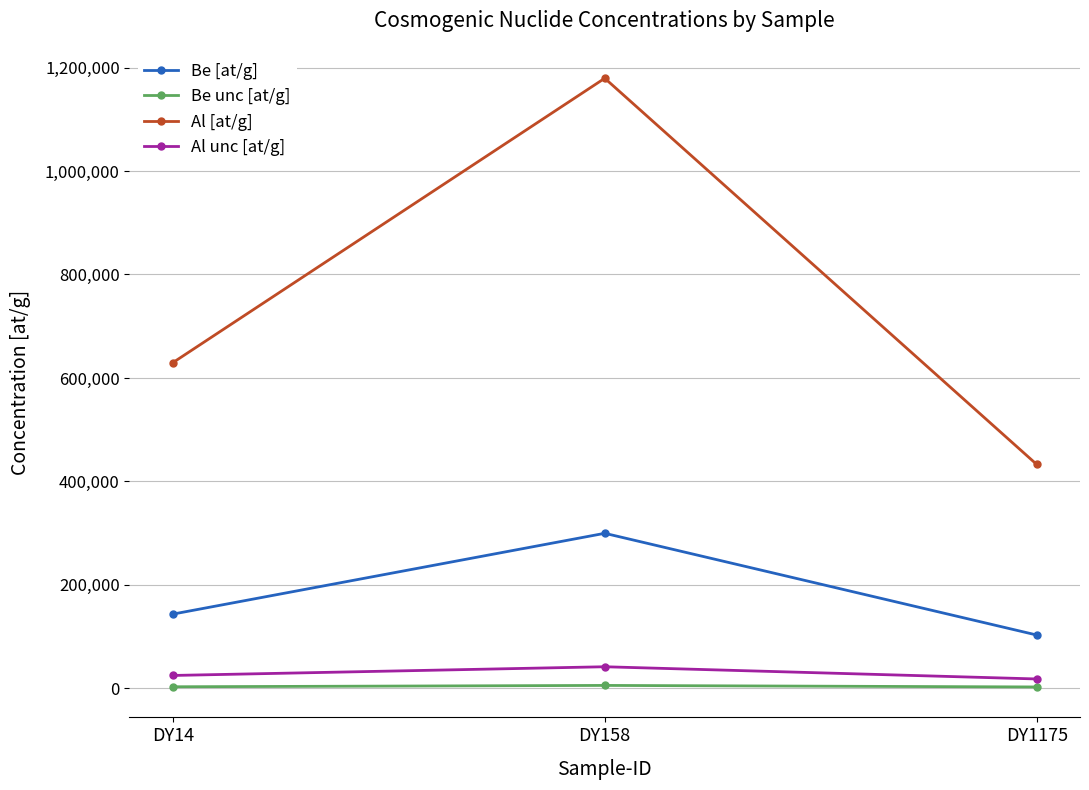

What is the approximate value of Al [at/g] at DY14?

629392.2